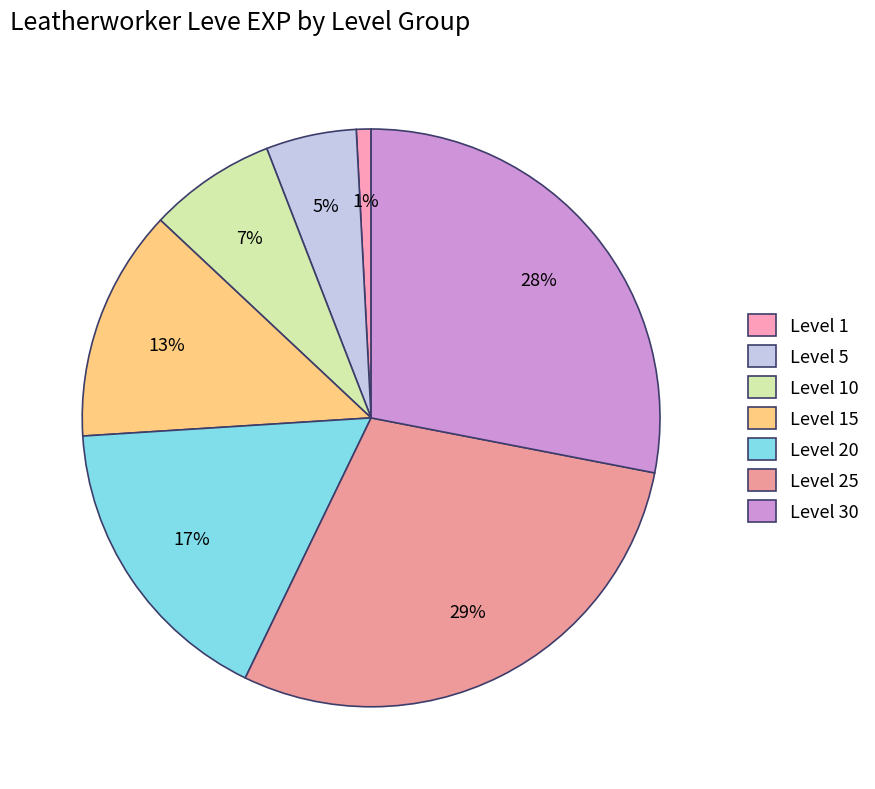

To the nearest percent, what is the average slice percentage?

14%